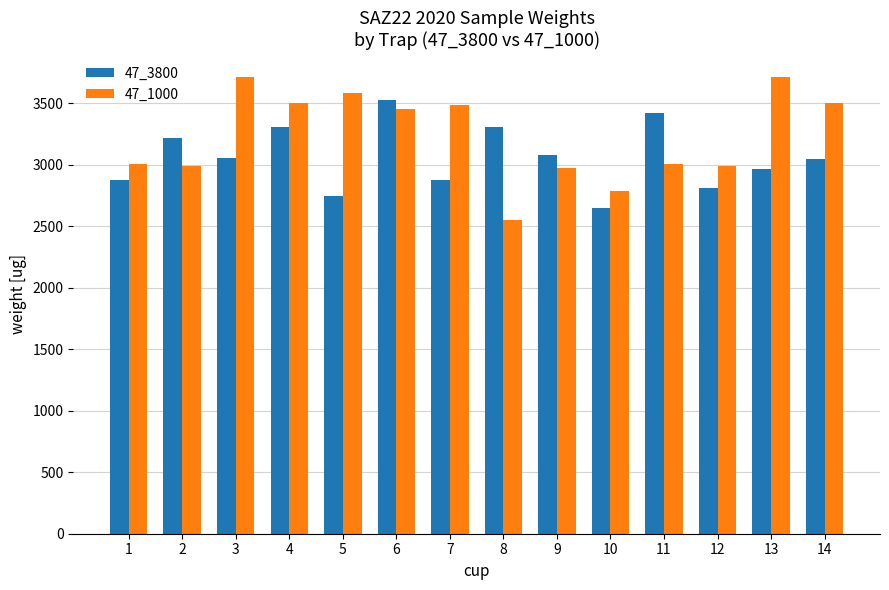

The 47_1000 series shows 5099.7 at 12. True or false?

False